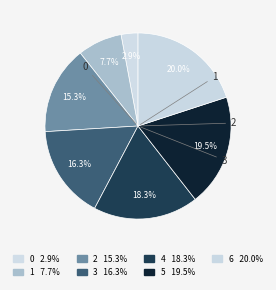

How many slices are in this pie chart?

7